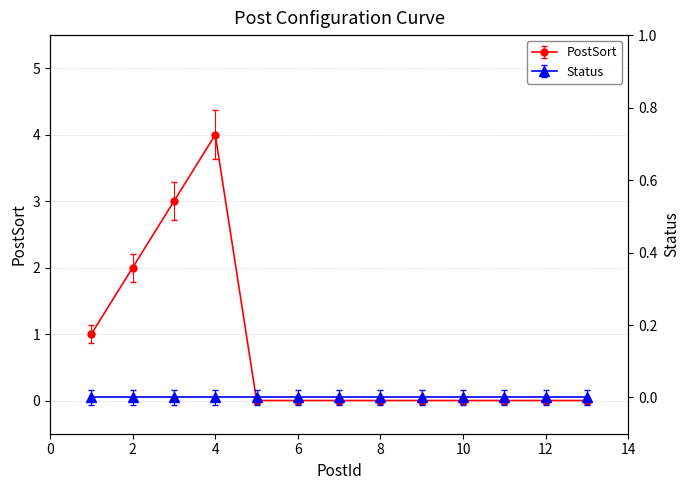

Rank the categories by value from lowest to highest.

5, 6, 7, 8, 9, 10, 11, 12, 13, 1, 2, 3, 4